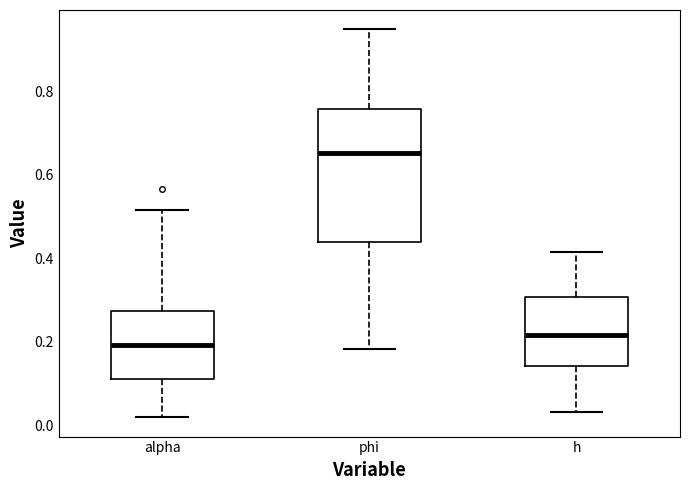

Which box's median line is the highest?

phi